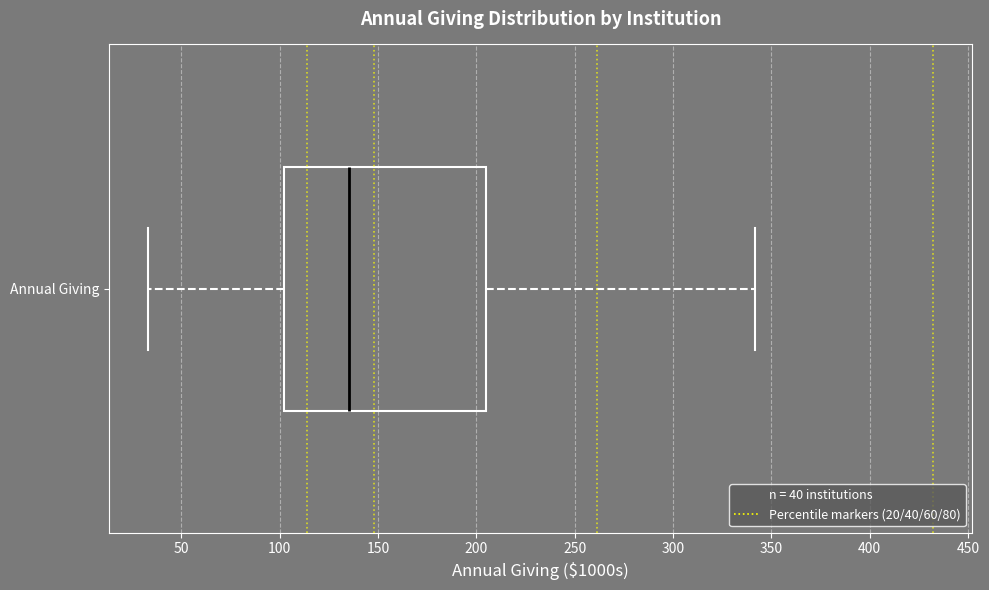

Transcribe this box plot: give where the median line is, the range the box spans, and where the two whiskers end, as read against the x-axis. The values are not printed on the chart, so give them approximately, as read against the axis.

median 135, box 100 to 205, whiskers 35 to 340